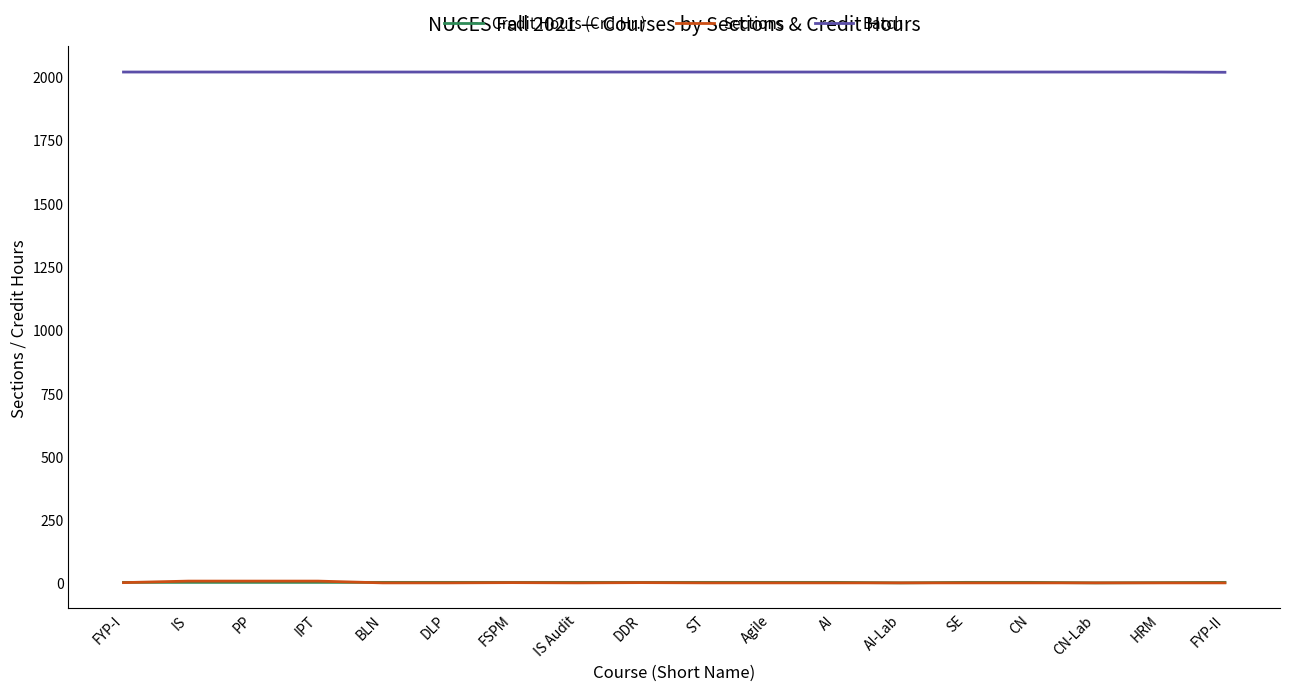

What is the maximum value for Batch?

2018